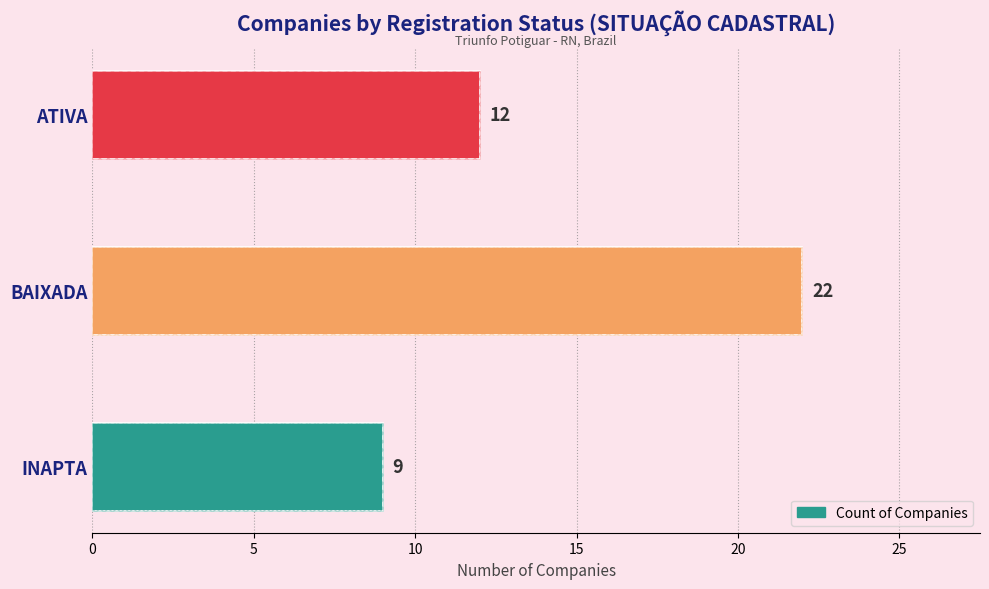

How many series are shown in this chart?

1